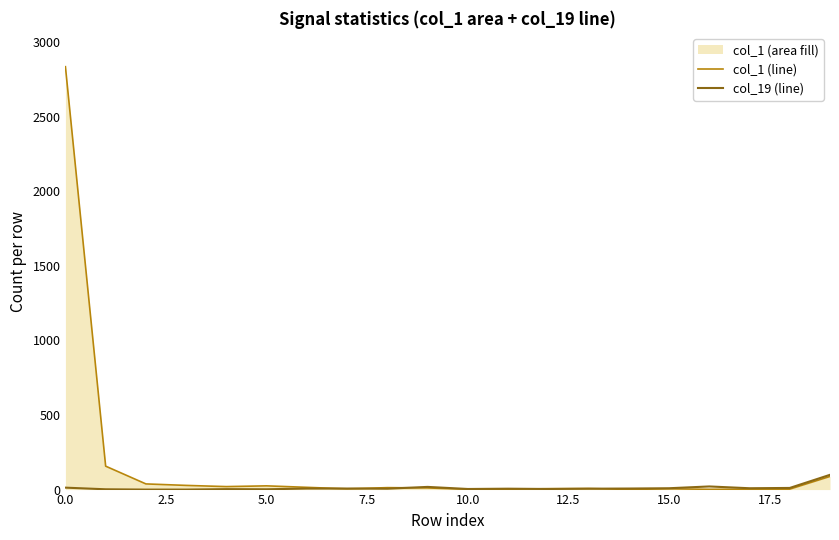

The value of col_1 (line) at 17 is 1. True or false?

False